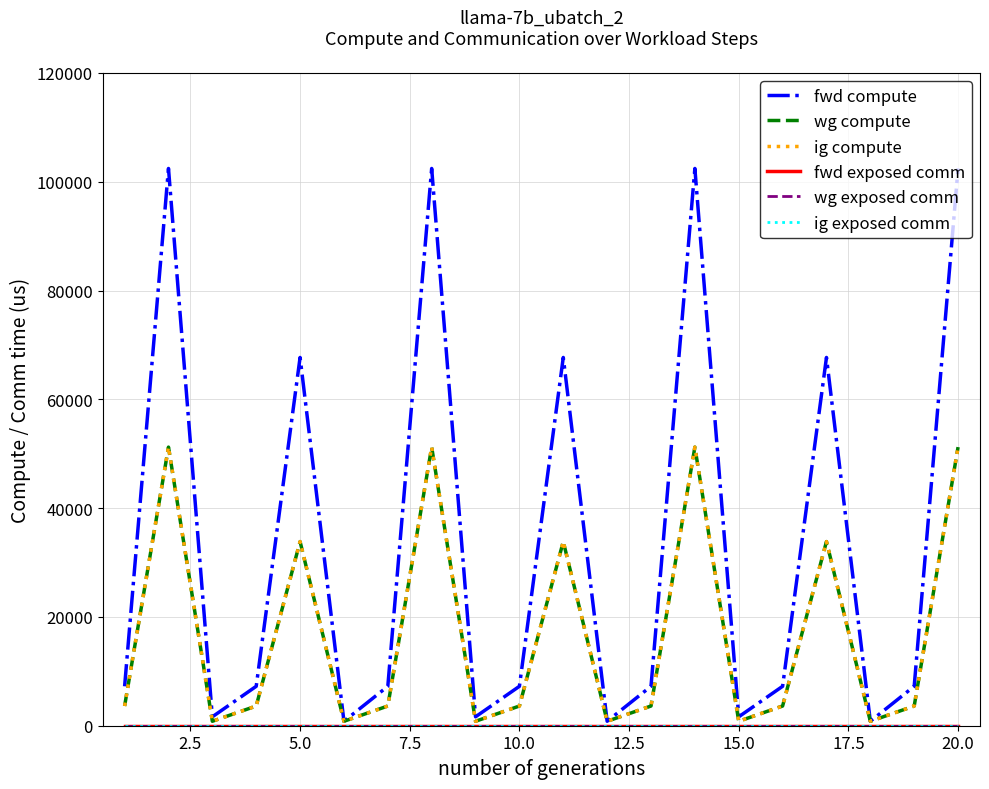

Does the chart display data point markers on the line(s)?

No